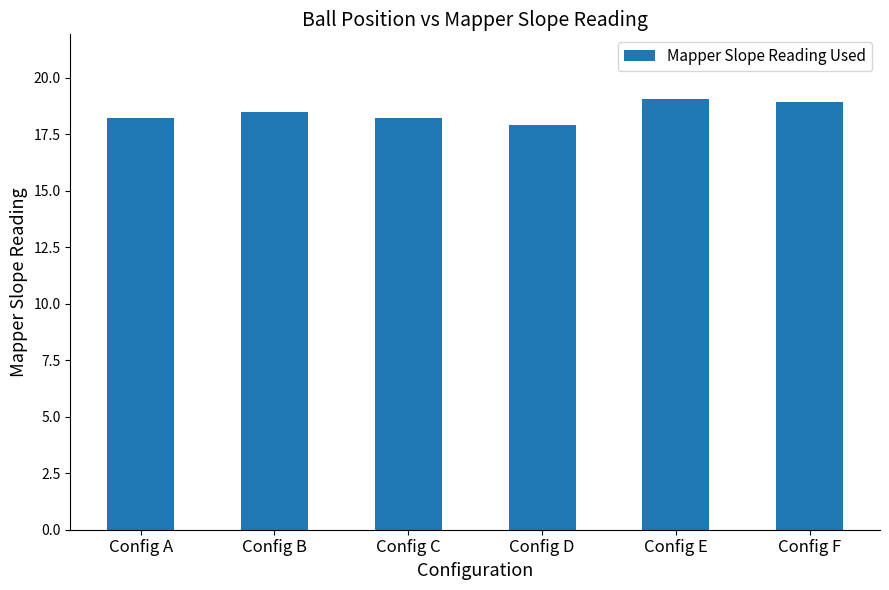

What is the smallest value displayed?

17.9